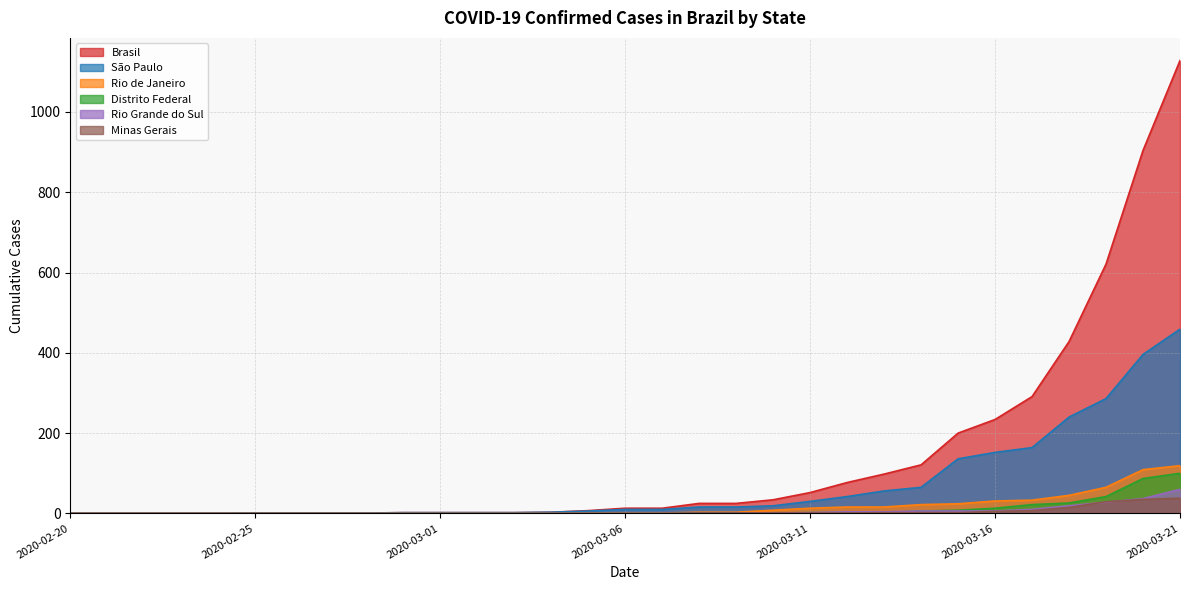

True or false: Rio de Janeiro has more than 2 interior local peaks.

False